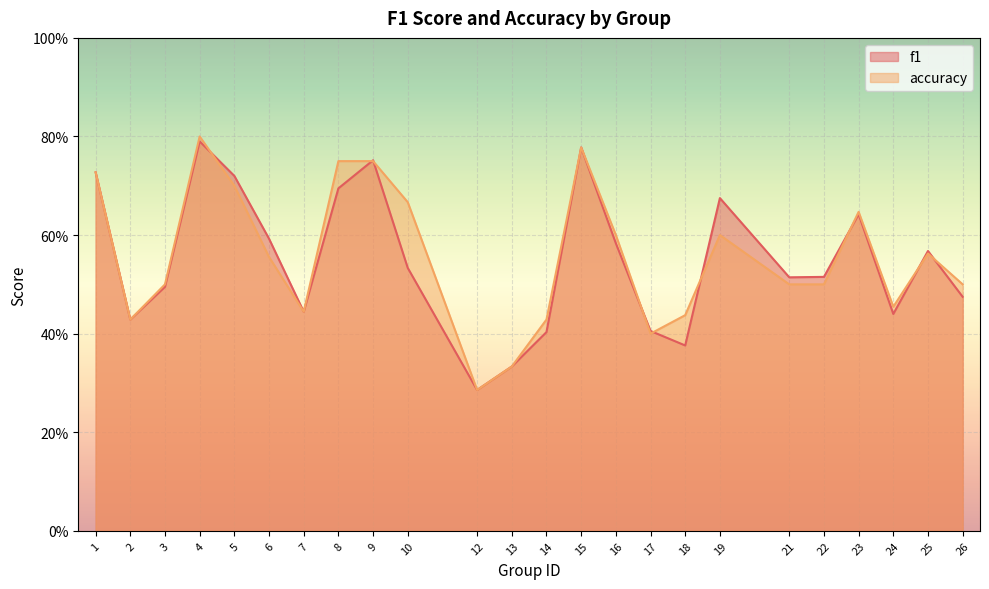

Reading left to right, list all the values displayed in this chart.

f1: 0.7	0.4	0.5	0.8	0.7	0.6	0.4	0.7	0.8	0.5	0.3	0.3	0.4	0.8	0.6	0.4	0.4	0.7	0.5	0.5	0.6	0.4	0.6	0.5
accuracy: 0.7	0.4	0.5	0.8	0.7	0.6	0.4	0.8	0.8	0.7	0.3	0.3	0.4	0.8	0.6	0.4	0.4	0.6	0.5	0.5	0.6	0.5	0.6	0.5